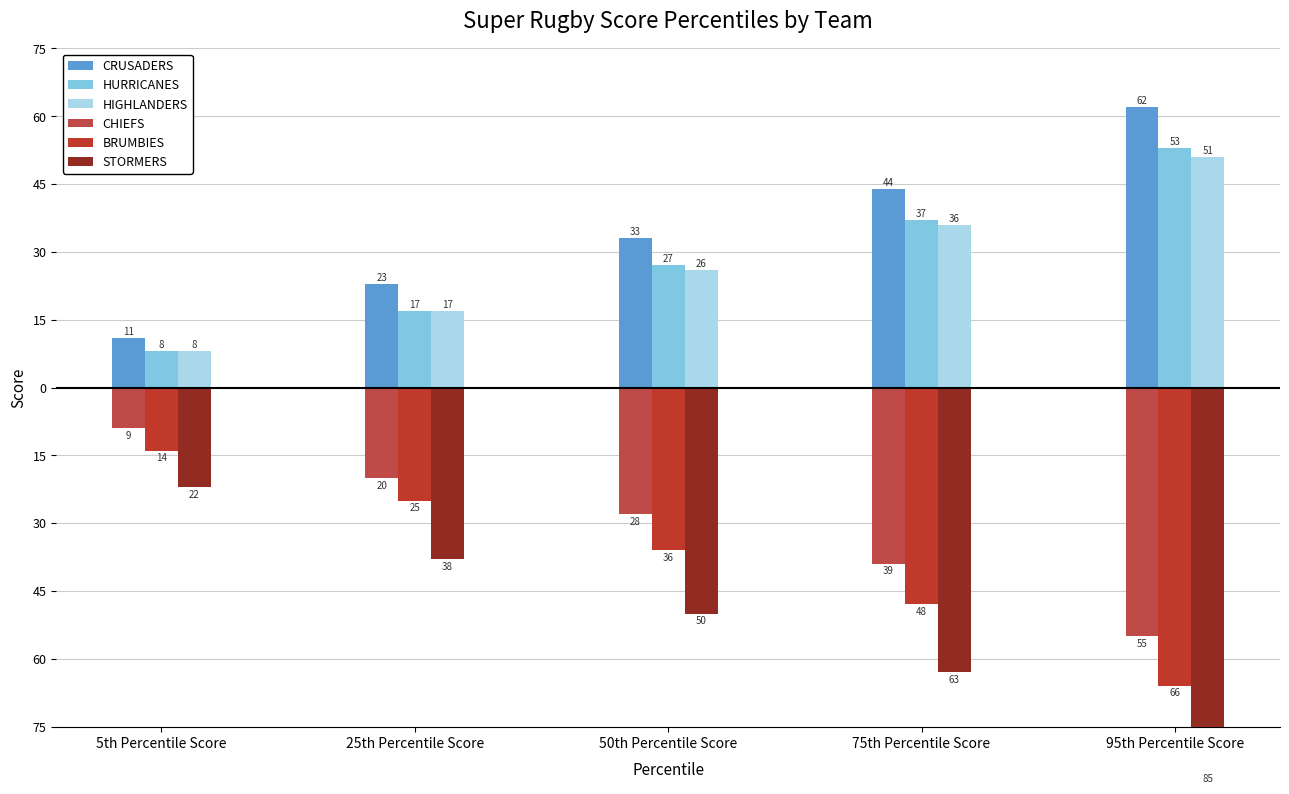

At which label does STORMERS first exceed -50?

5th Percentile Score